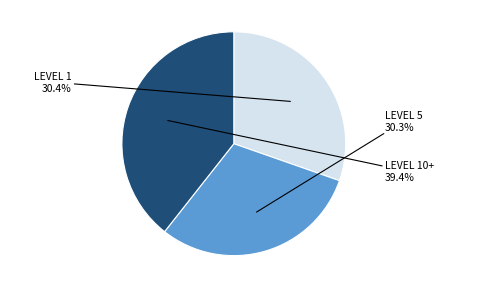

How many segments does this pie chart have?

3